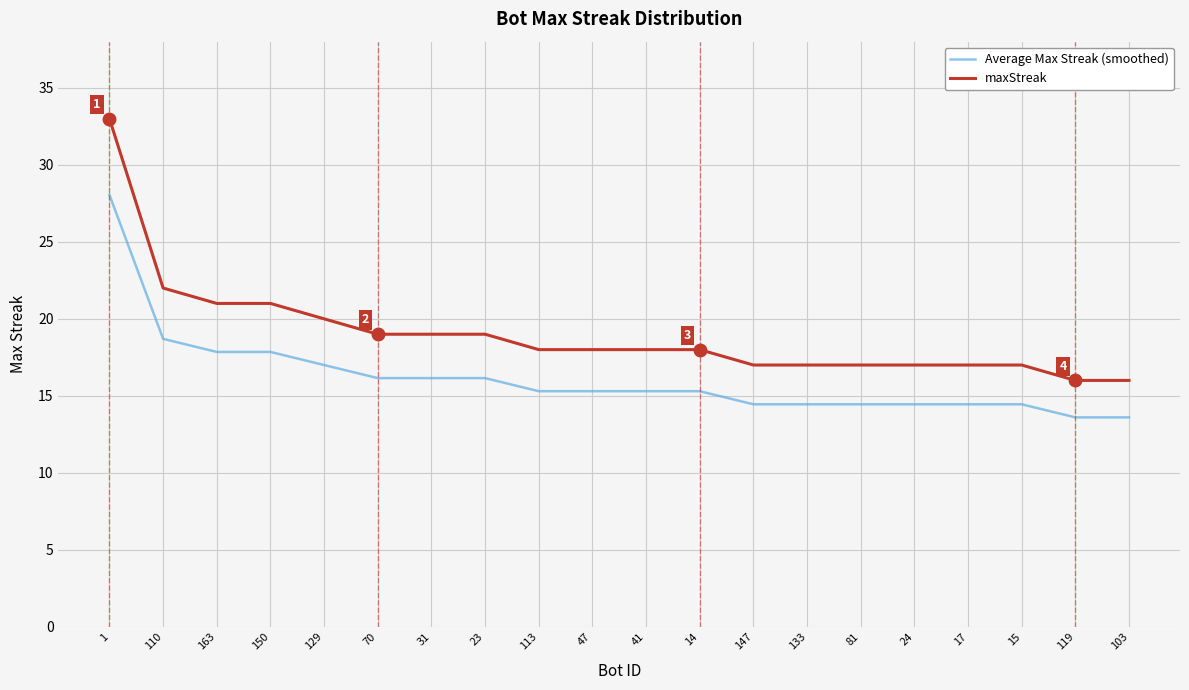

What is the total value across all series at 41?

33.3